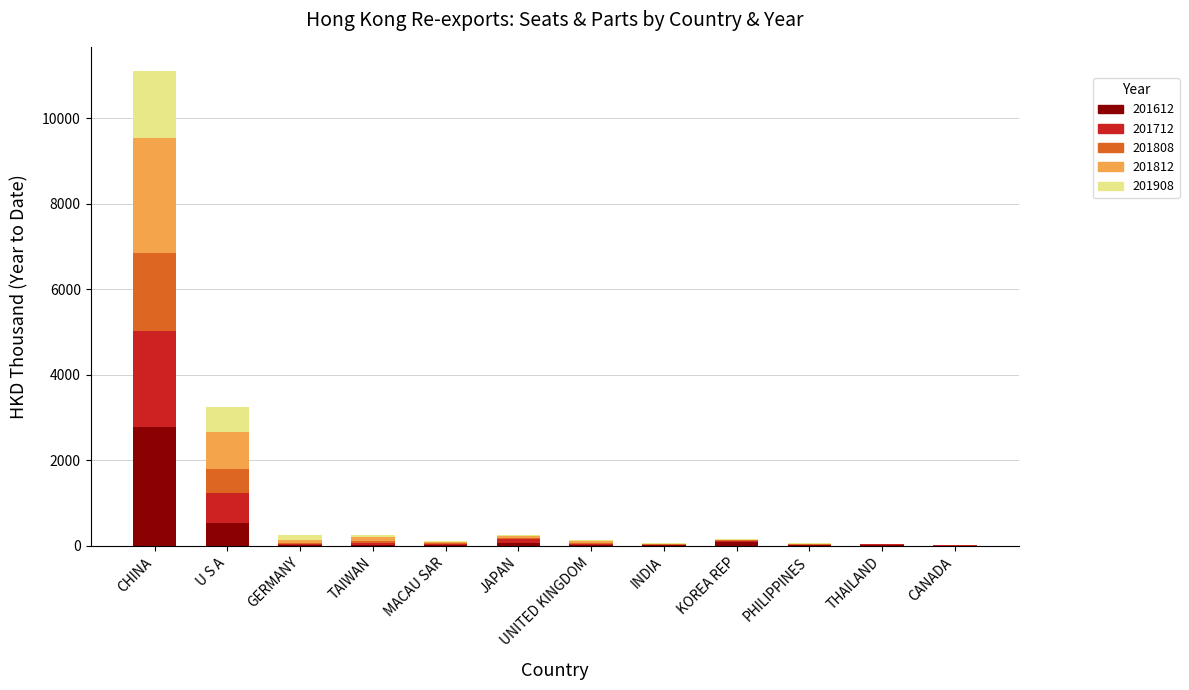

At which category is the sum across all series the highest?

CHINA